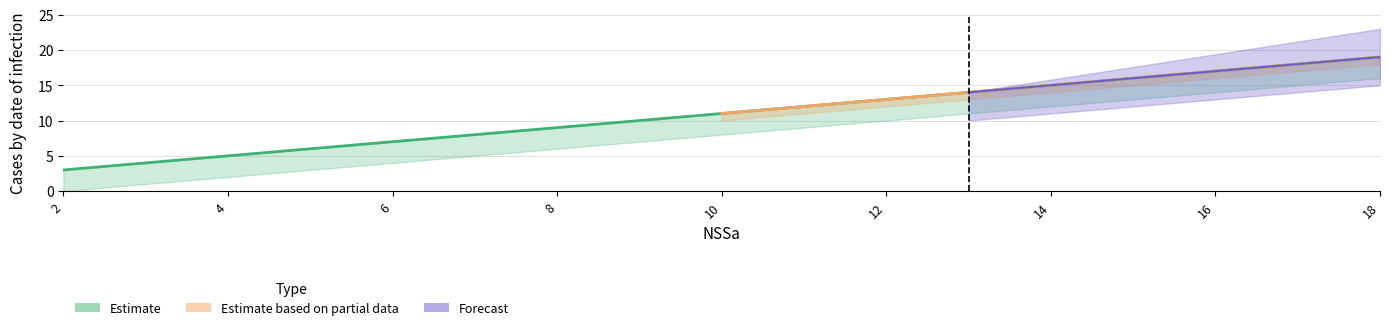

The value of Education at 7 is 13. True or false?

False